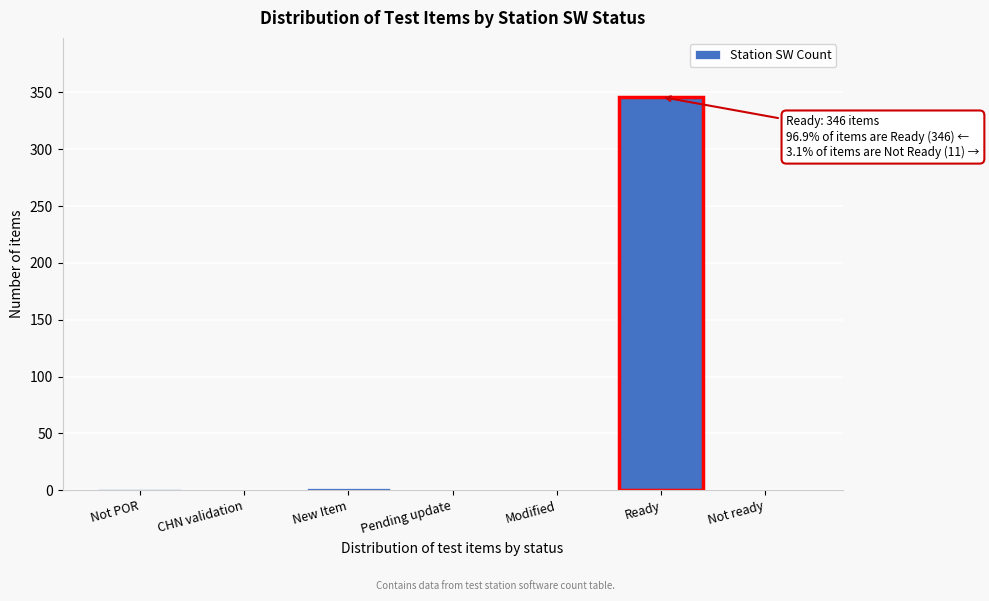

Which has a higher value, Modified or Ready?

Ready